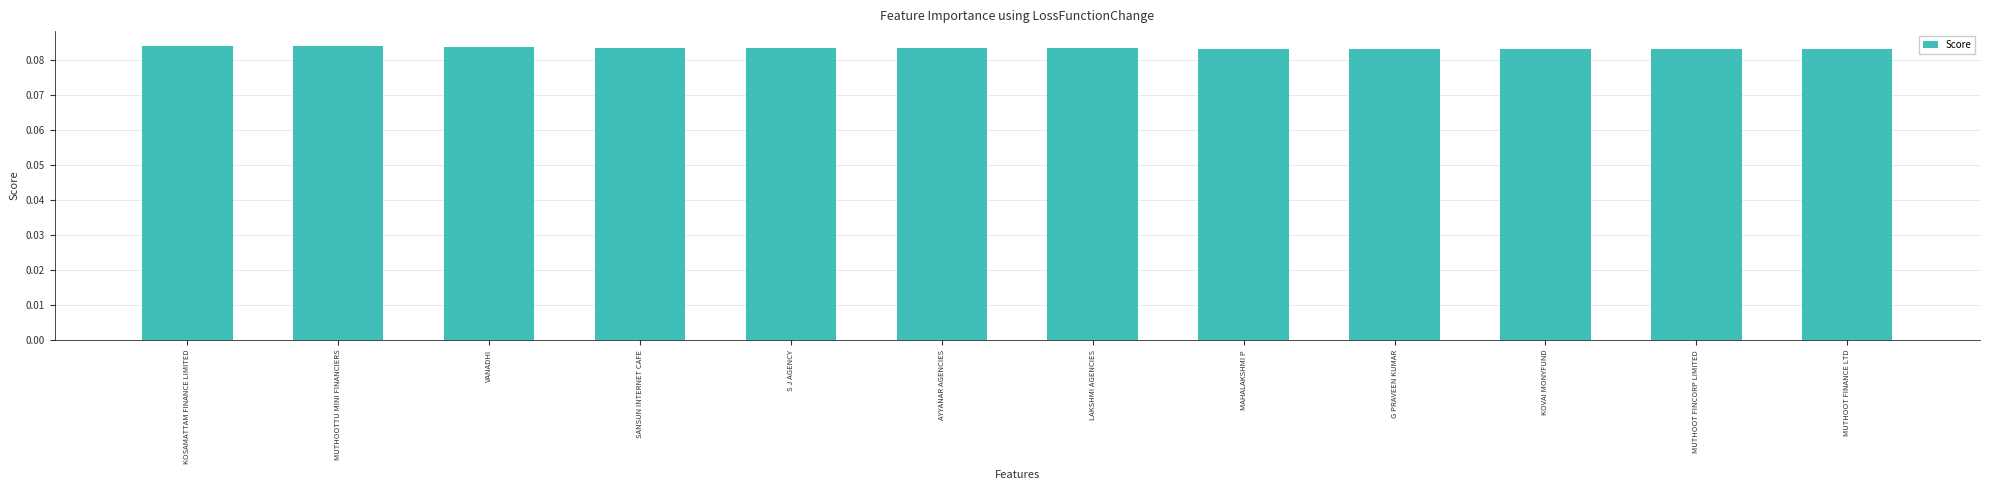

Count the values in the range 0 to 1.

12